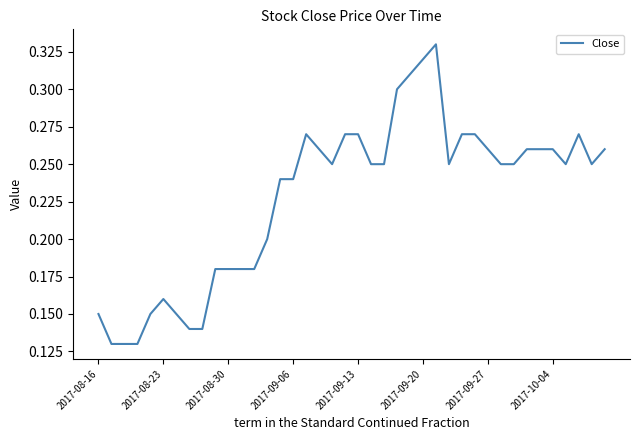

Does the chart display data point markers on the line(s)?

No